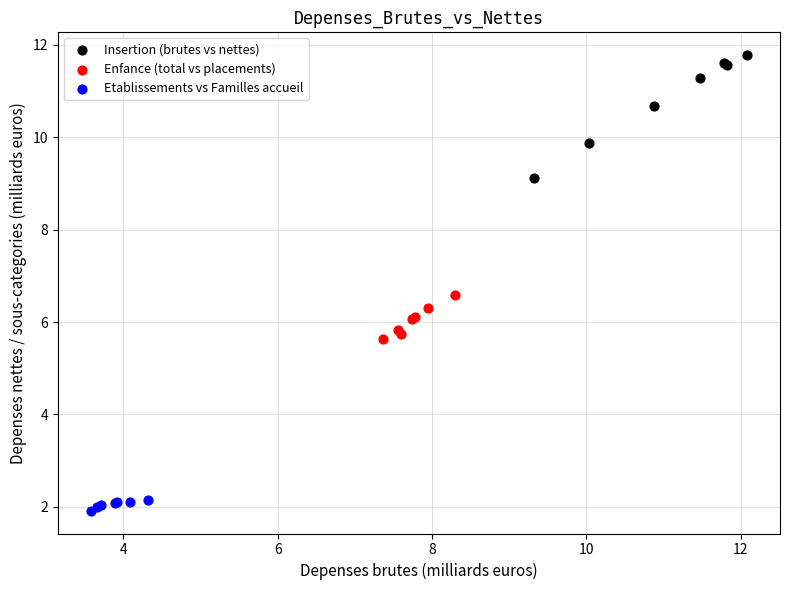

Which series contains the highest Y value?

Insertion (brutes vs nettes)